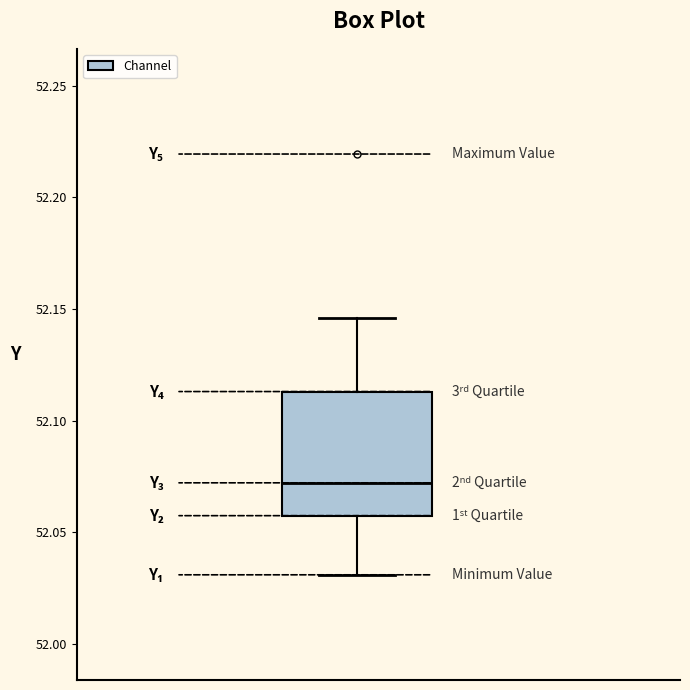

Where does the median line of the box sit on the y-axis? The values are not printed on the chart, so give them approximately, as read against the axis.

52.070